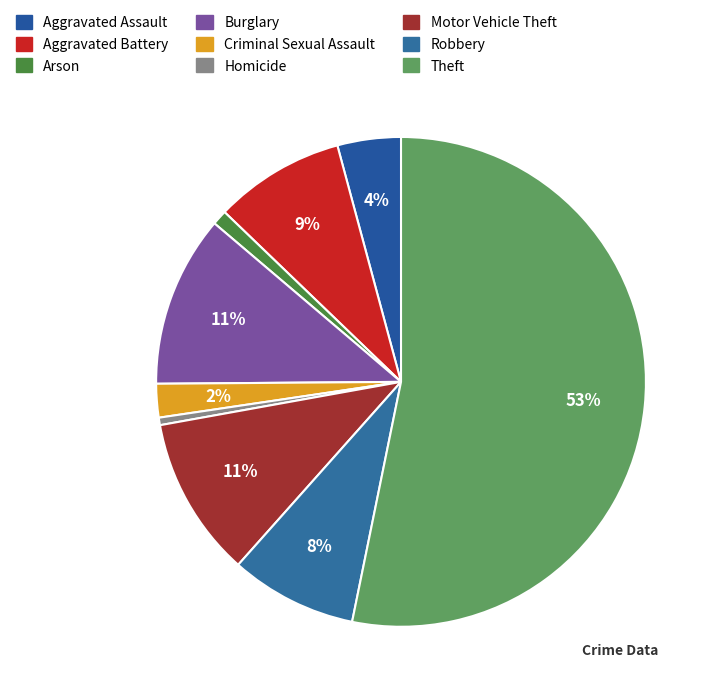

To the nearest percent, what is the combined percentage of Aggravated Battery and Robbery?

17%